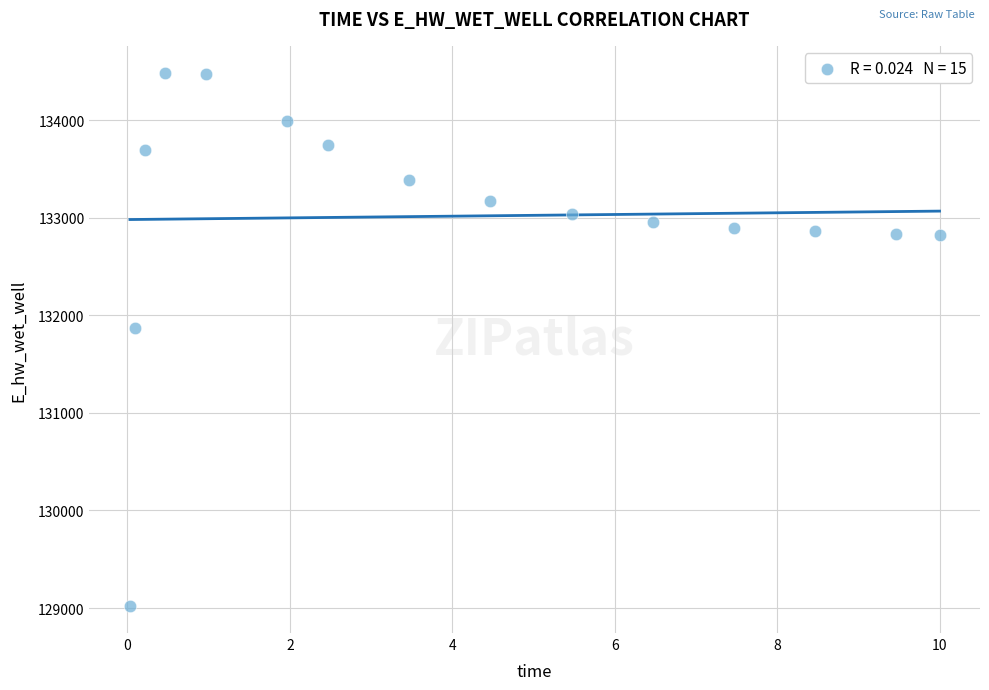

What is the range of X values (max minus min)?

10.0